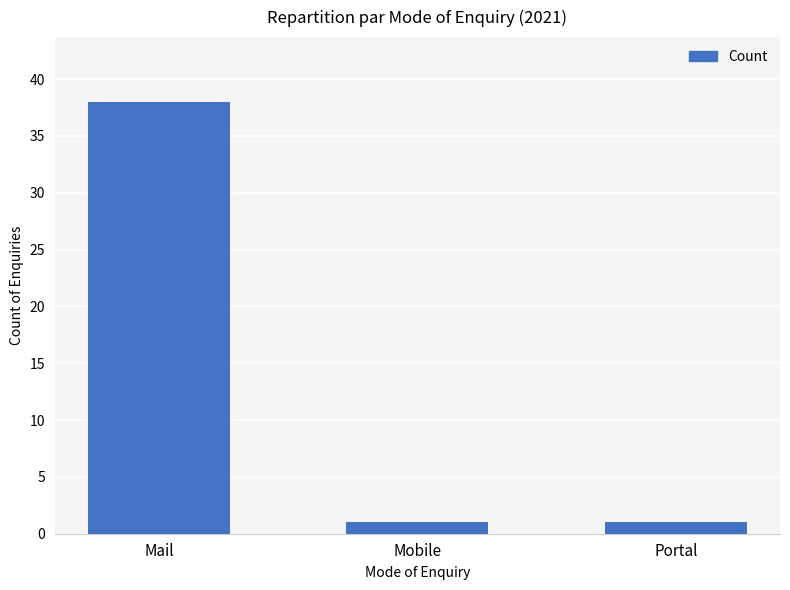

True or false: the data shows 38 at Mail.

True